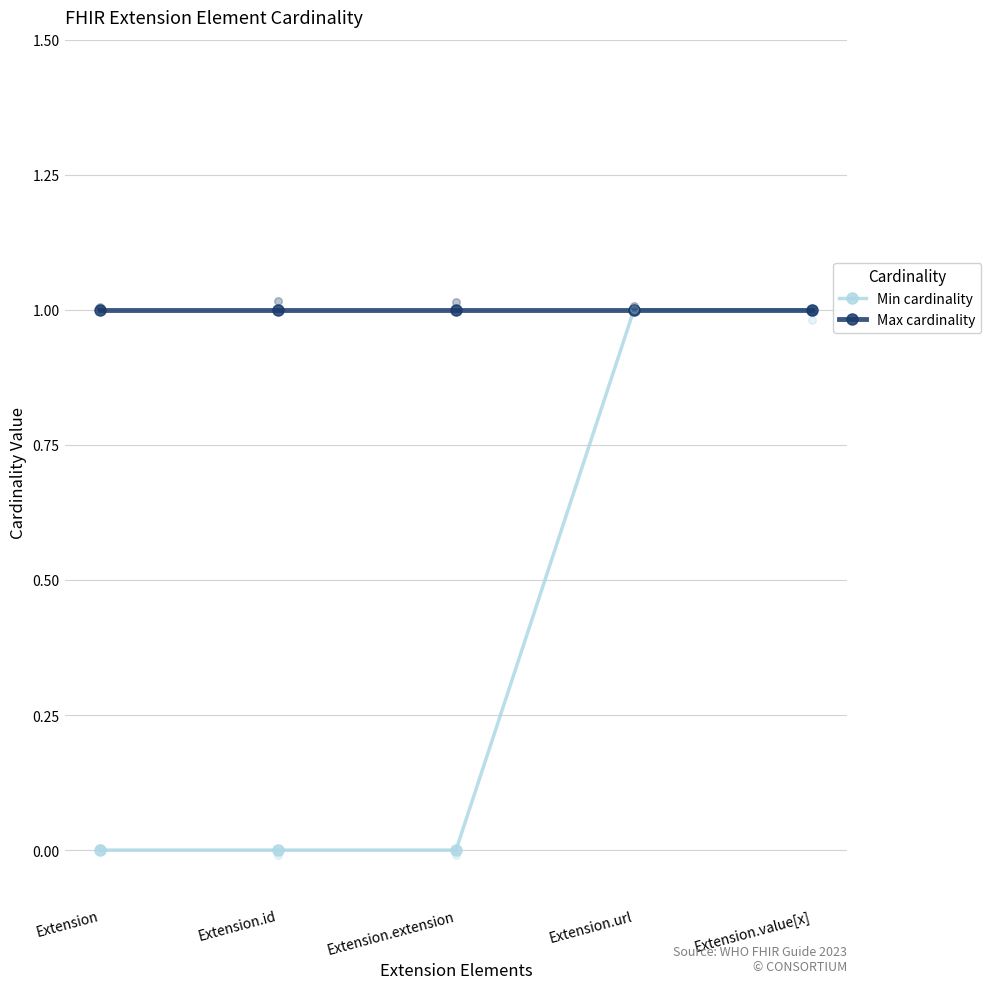

At how many categories does at least one series exceed 0?

5